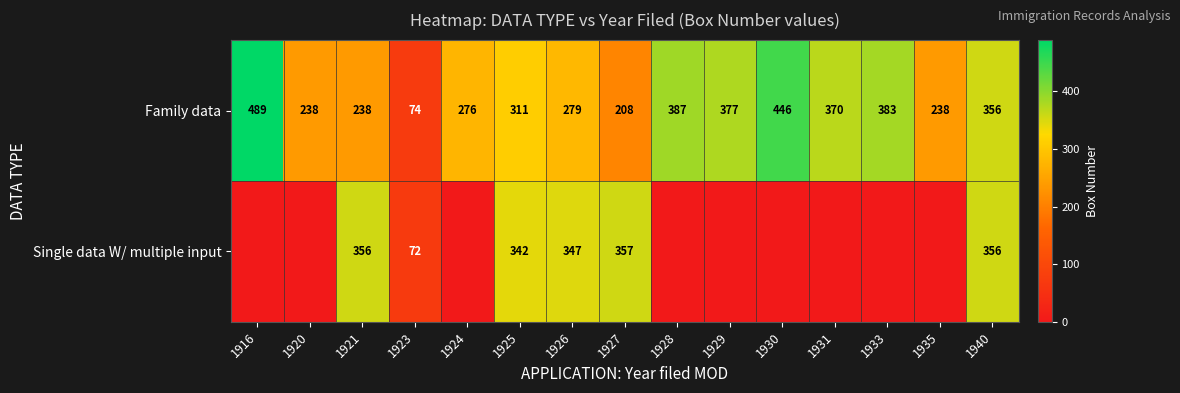

Which label corresponds to the smallest value in the chart?

1916